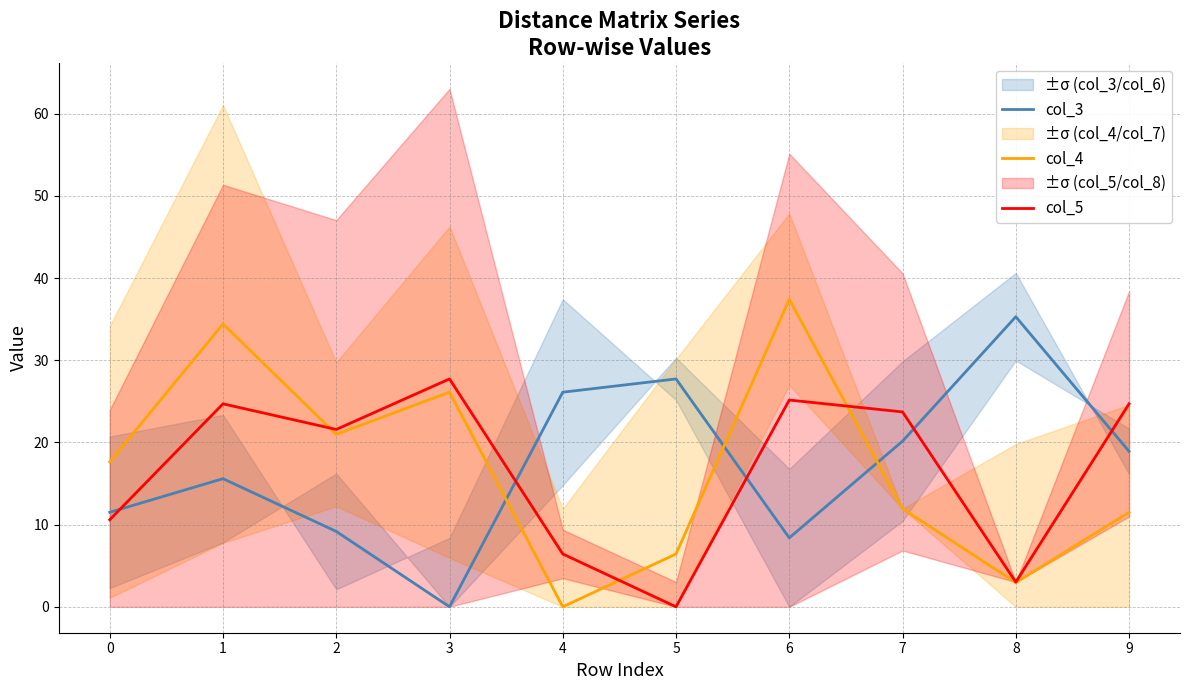

Rank the series by their maximum value, from highest to lowest.

col_4, col_3, col_5